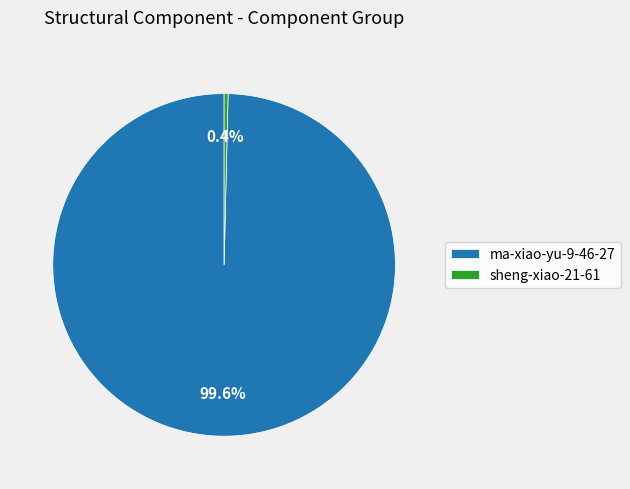

Which slice is the smallest?

sheng-xiao-21-61